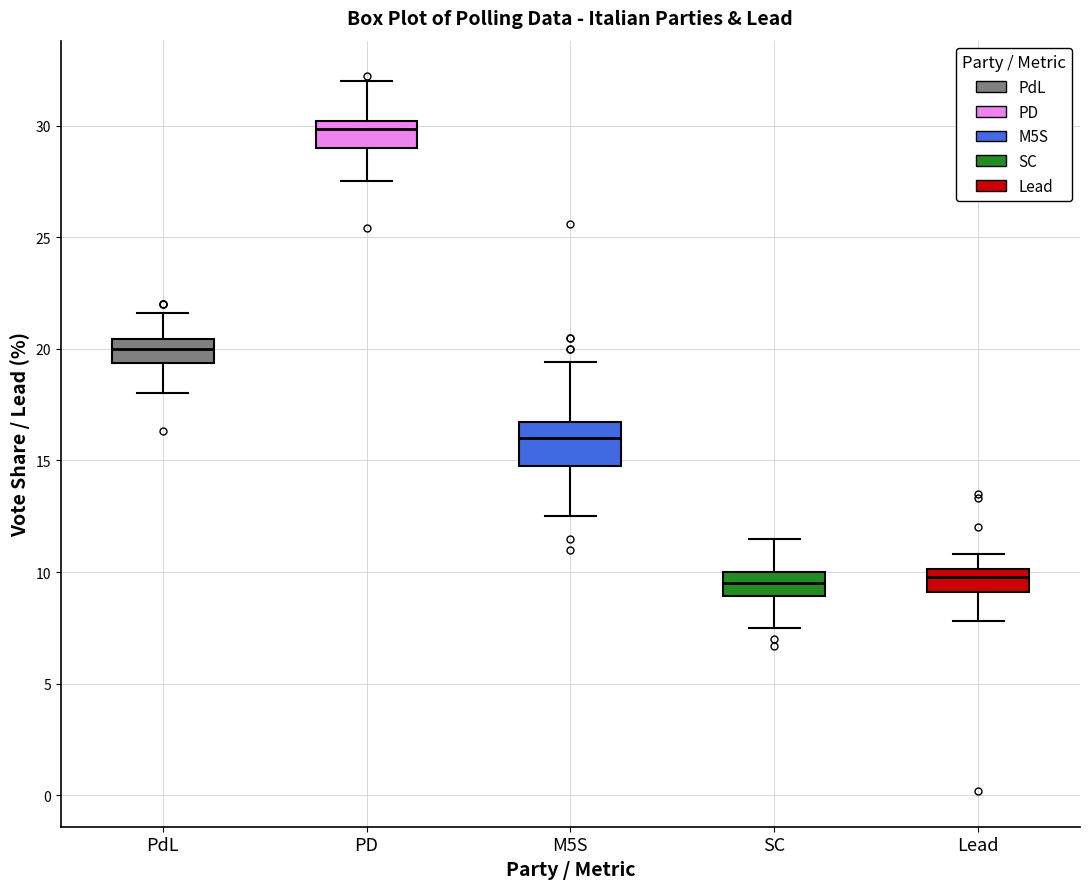

Reading left to right, transcribe this box plot: for each box, give where its median line is, the range the box spans, and where its two whiskers end, as read against the y-axis. The values are not printed on the chart, so give them approximately, as read against the axis.

PdL: median 20.0, box 19.5 to 20.5, whiskers 18.0 to 21.5
PD: median 30.0 (just below the box's upper edge), box 29.0 to 30.0, whiskers 27.5 to 32.0
M5S: median 16.0, box 15.0 to 16.5, whiskers 12.5 to 19.5
SC: median 9.5, box 9.0 to 10.0, whiskers 7.5 to 11.5
Lead: median 10.0 (just below the box's upper edge), box 9.0 to 10.0, whiskers 8.0 to 11.0